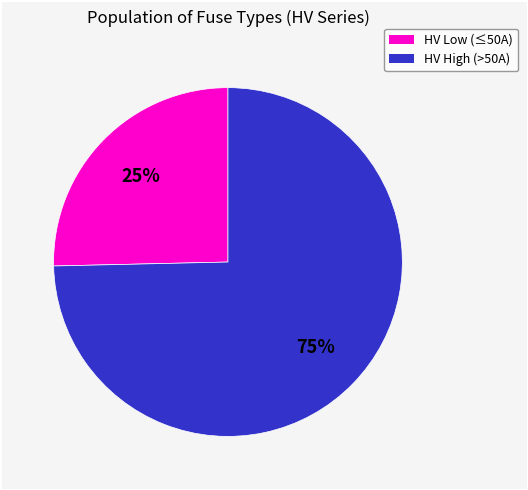

Is there any slice that represents more than half of the pie?

Yes